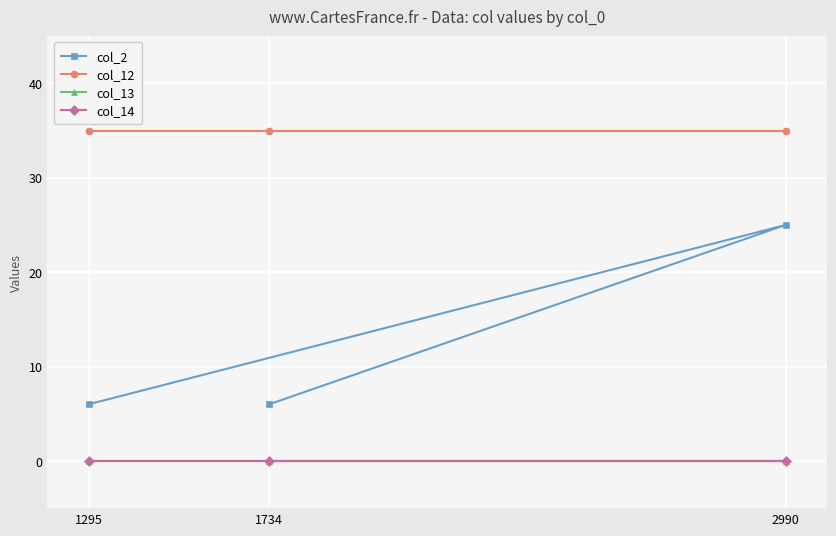

True or false: col_2 has a value of 10 at 1295.

False